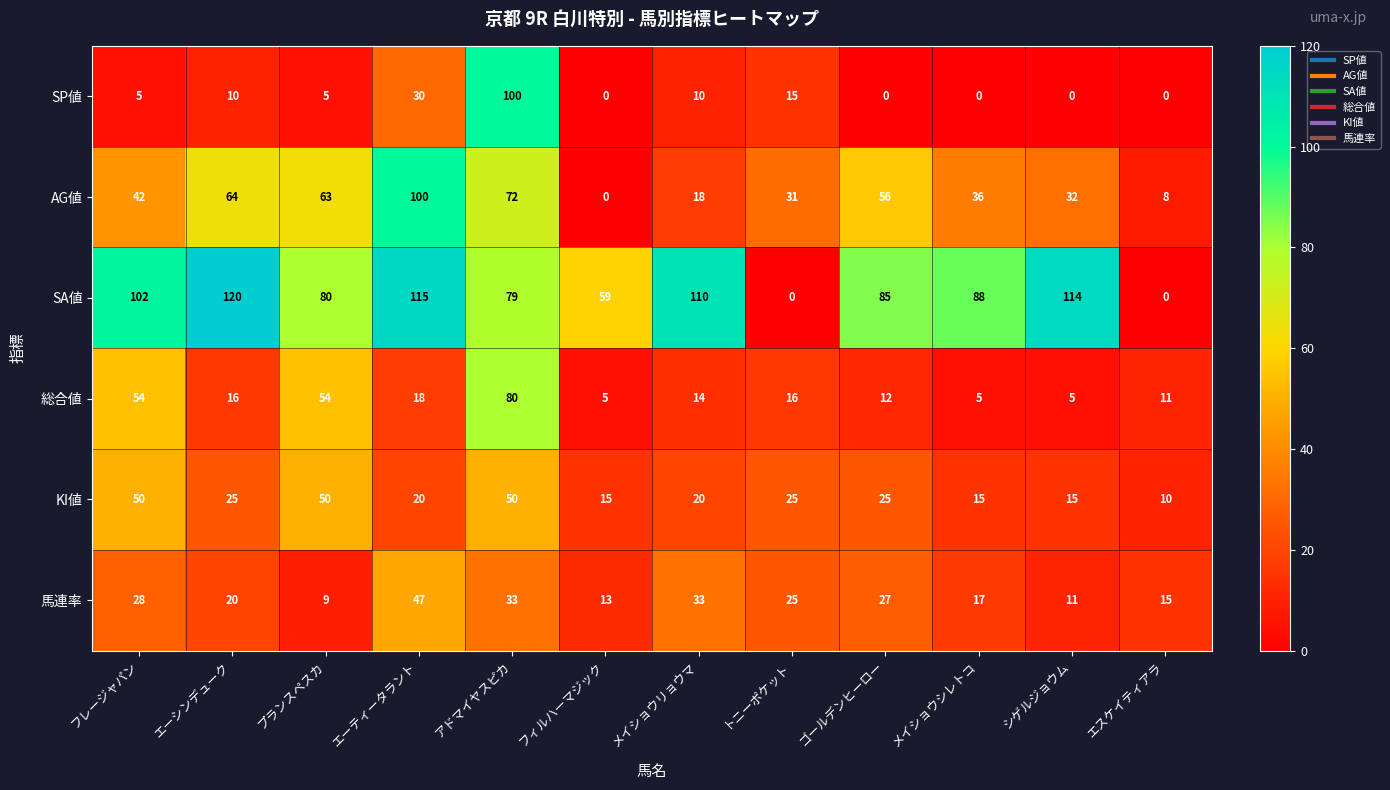

Is it true that SP値 equals 0 at エスケイティアラ?

True